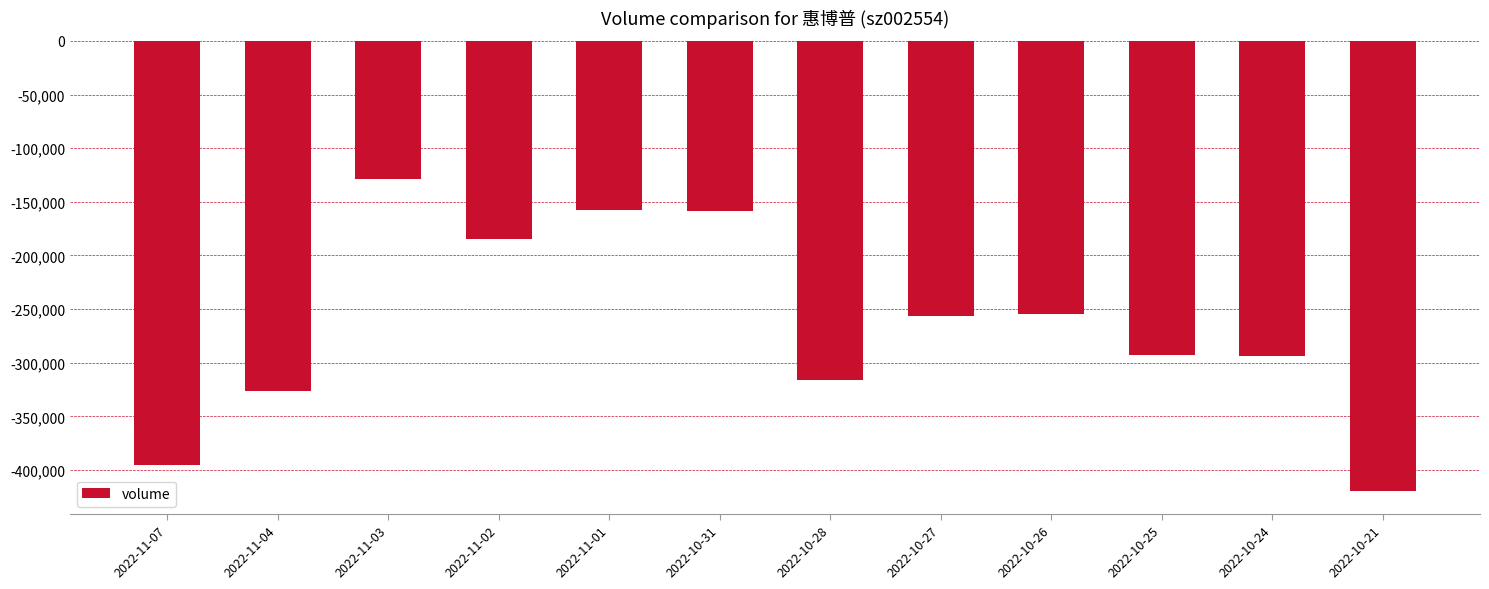

How many values are below -256149?

6